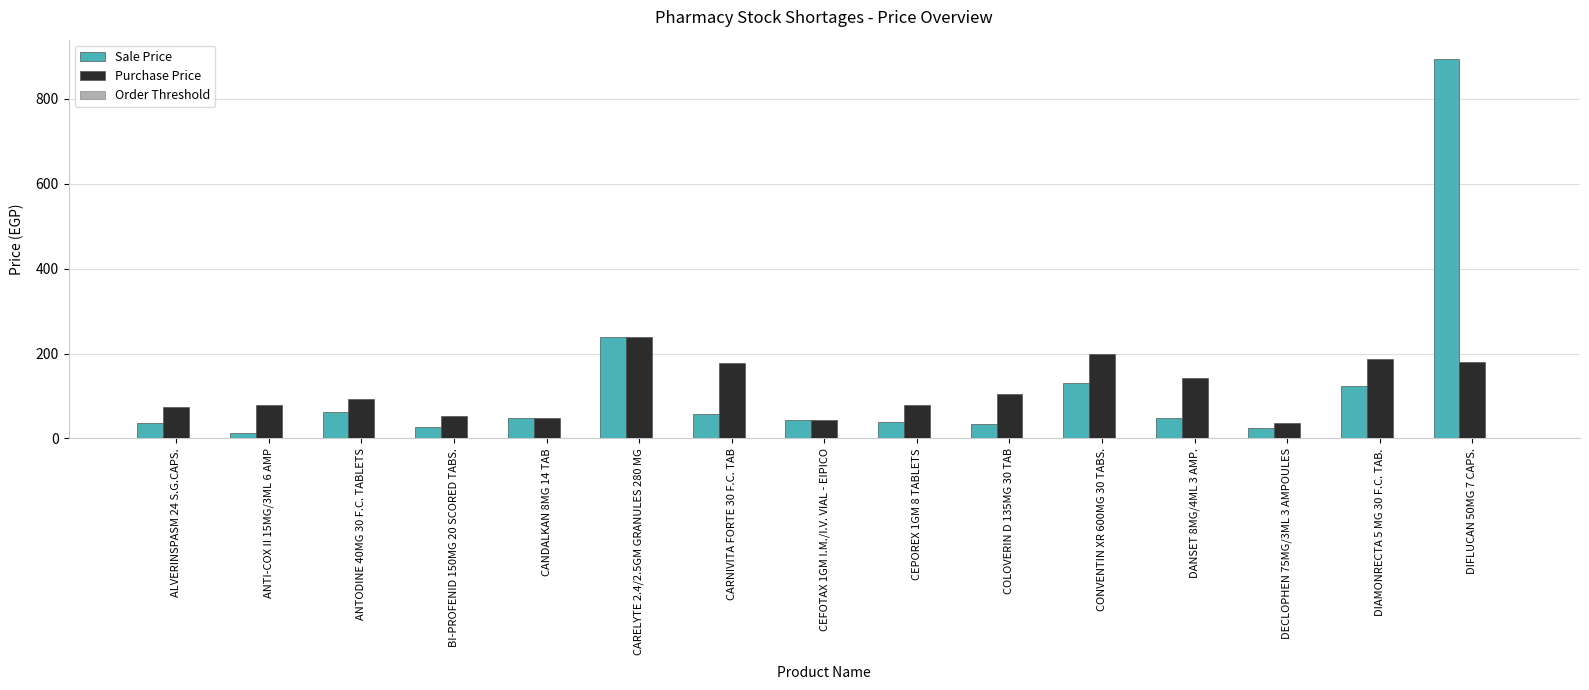

At which category is the sum across all series the highest?

DIFLUCAN 50MG 7 CAPS.